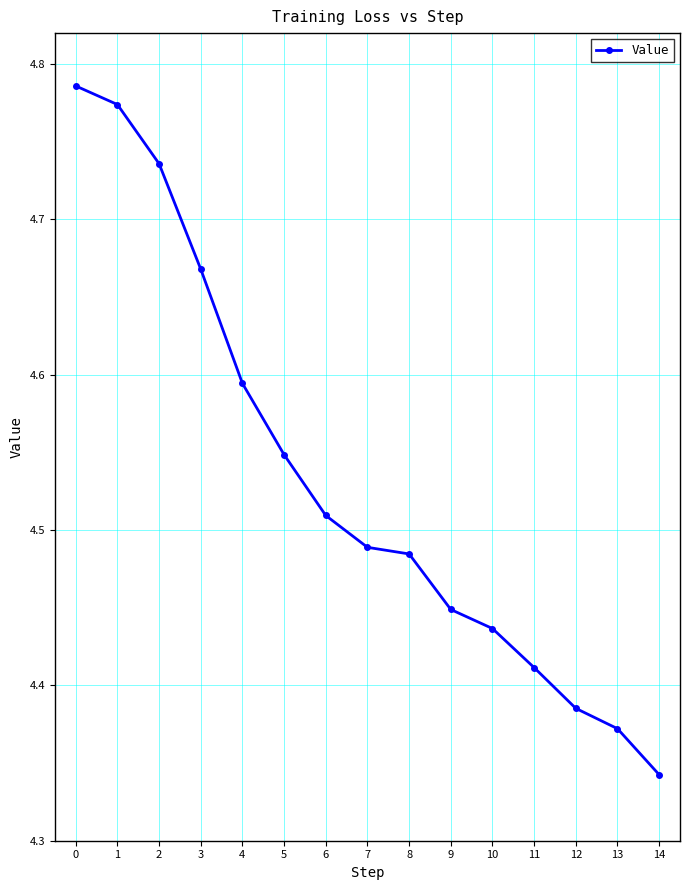

True or false: the data has more than 2 interior local peaks.

False